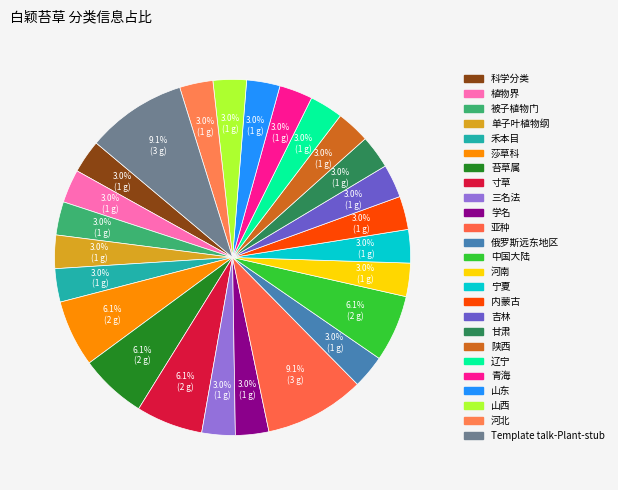

How many segments does this pie chart have?

25